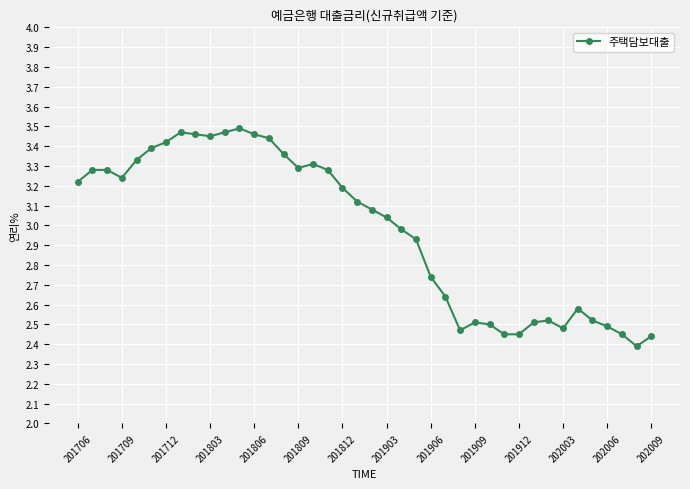

What is the difference between the maximum and minimum values?

1.1